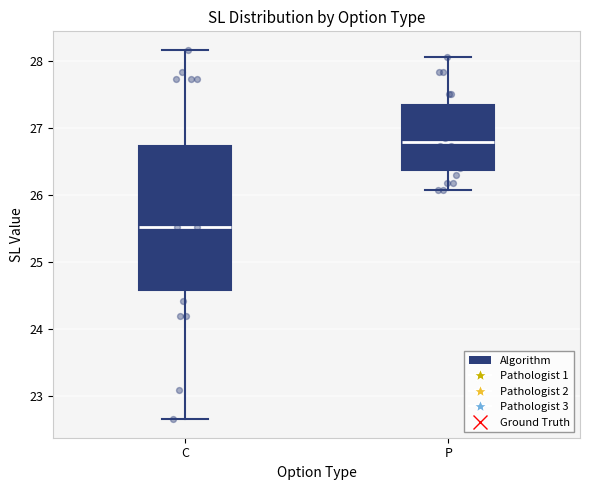

Reading left to right, transcribe this box plot: for each box, give where its median line is, the range the box spans, and where its two whiskers end, as read against the y-axis. The values are not printed on the chart, so give them approximately, as read against the axis.

C: median 25.5, box 24.6 to 26.7, whiskers 22.7 to 28.2
P: median 26.8, box 26.4 to 27.3, whiskers 26.1 to 28.1